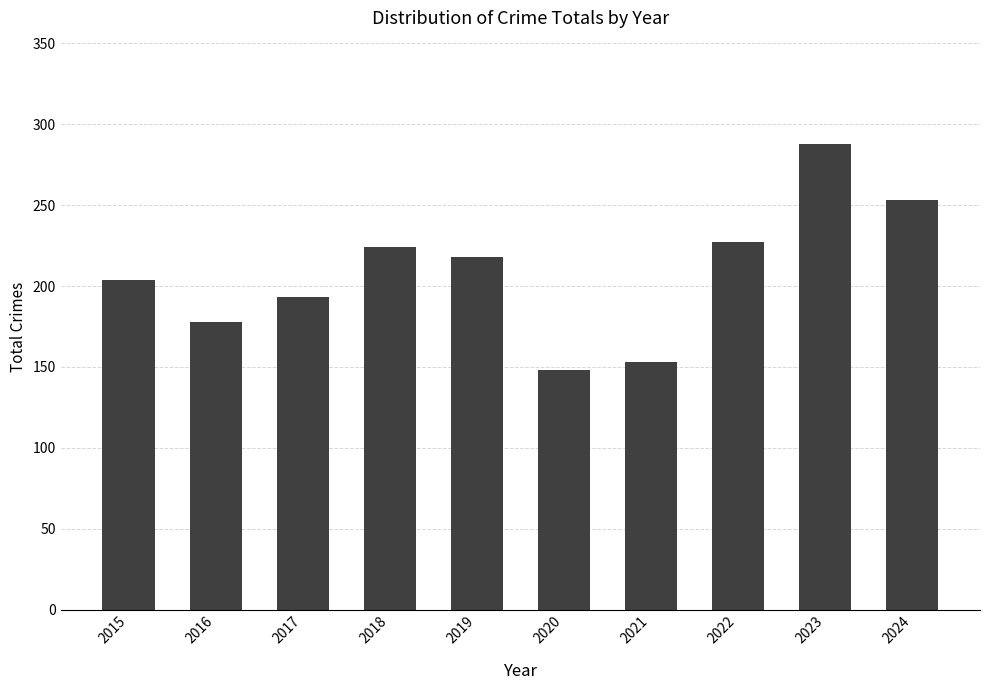

The value at 2024 is 253. True or false?

True